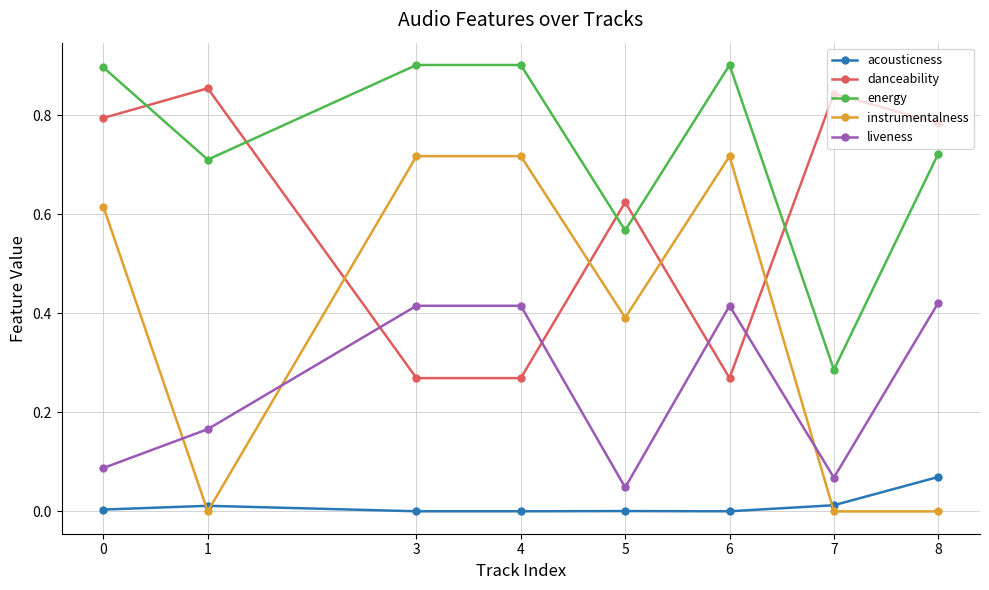

How many lines are shown in the chart?

5